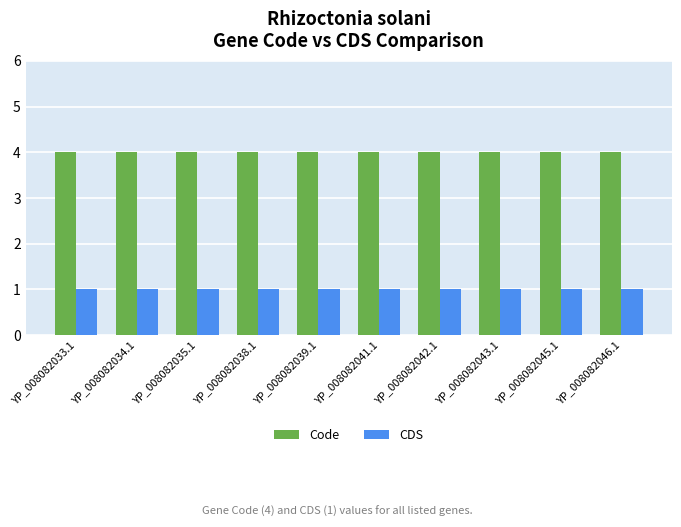

The Code series shows 4 at YP_008082034.1. True or false?

True